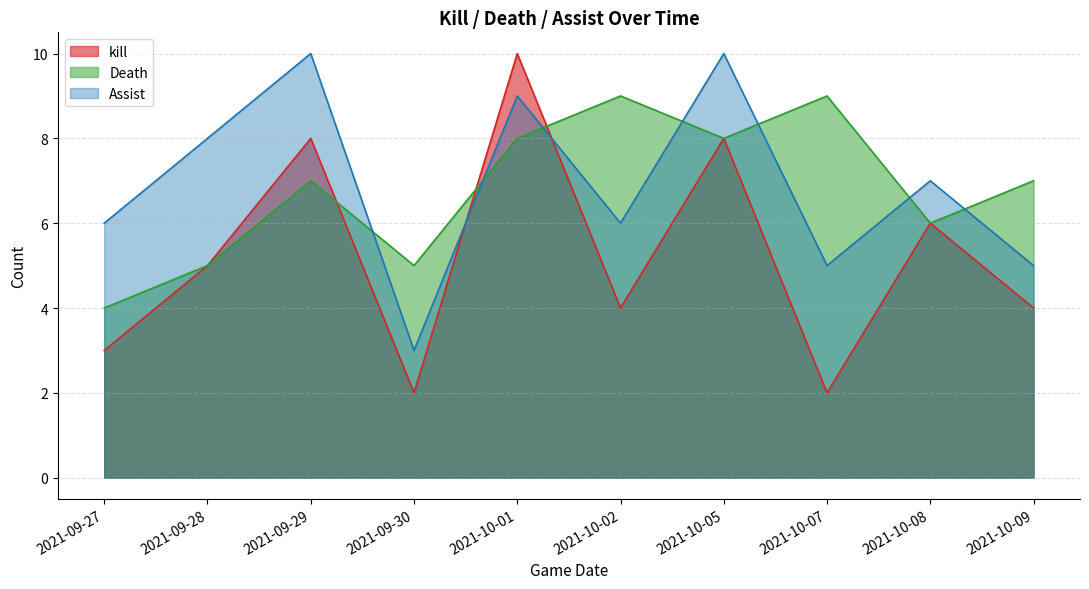

Which series has the widest spread of values?

kill